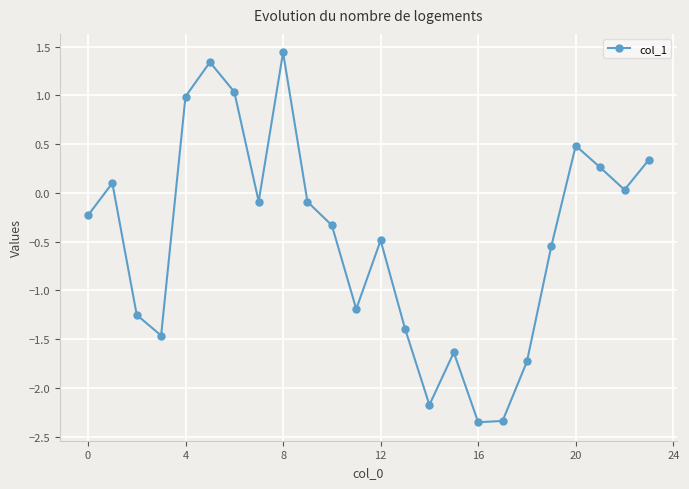

Count the number of categories in the chart.

24